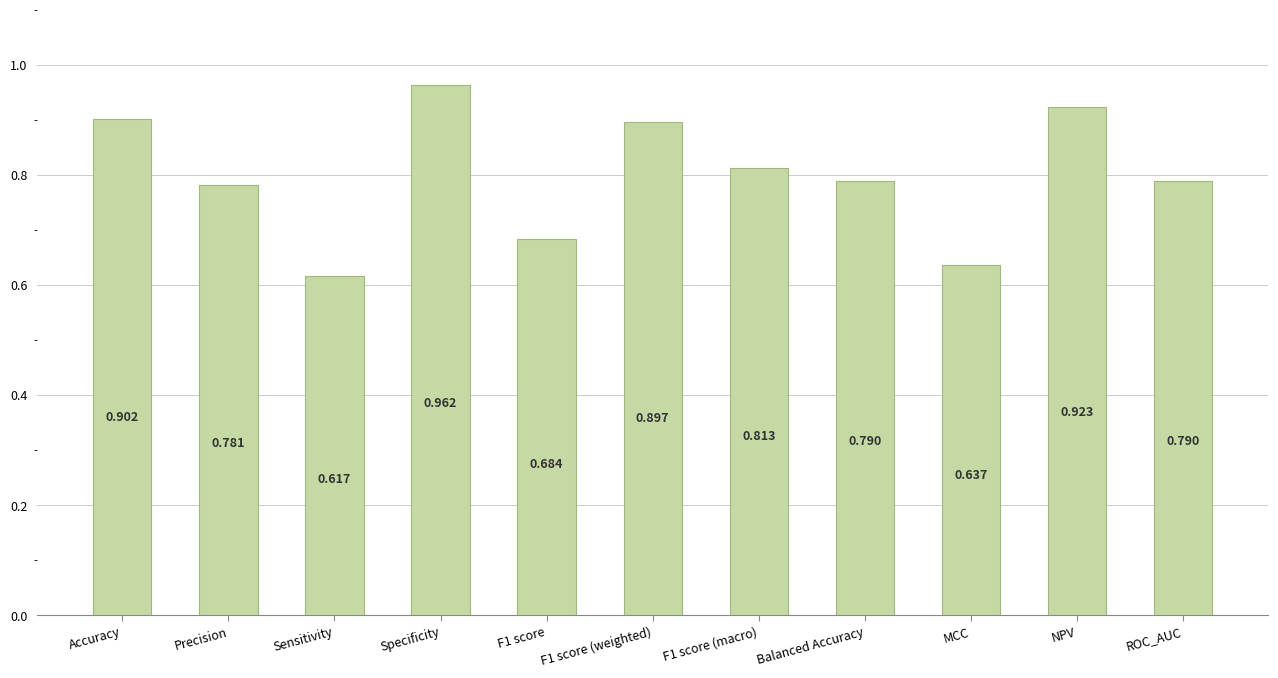

Which category has the lowest value across all series?

Sensitivity